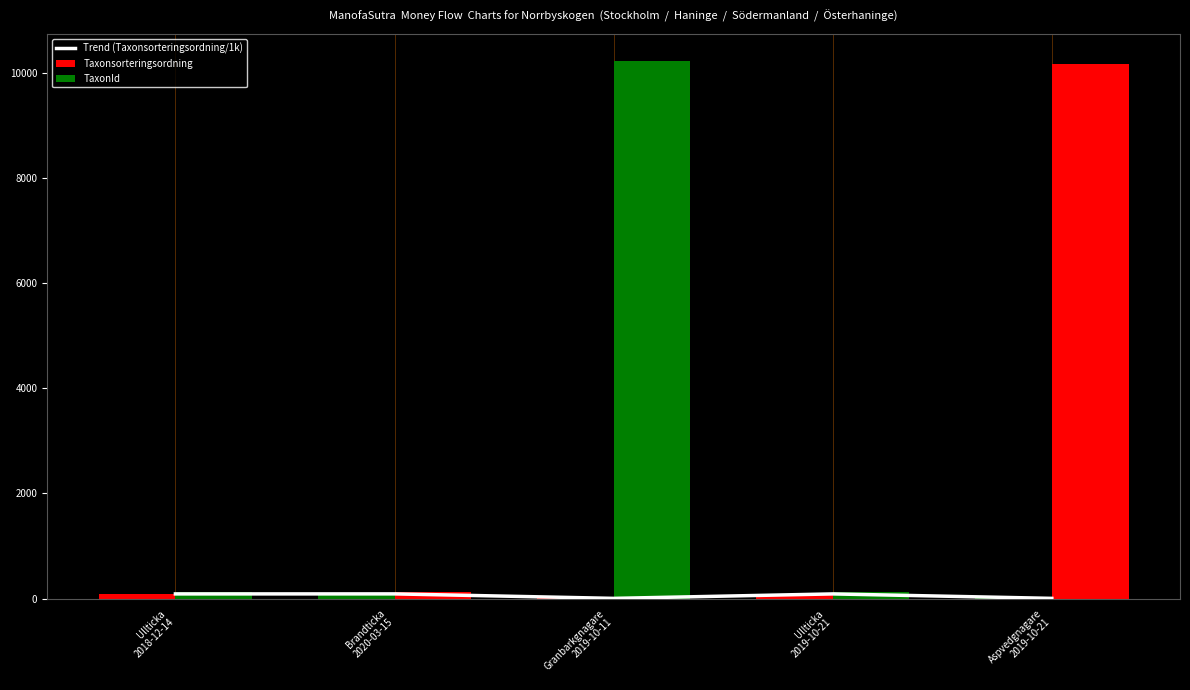

Are the bars grouped side by side (vs. stacked)?

Yes